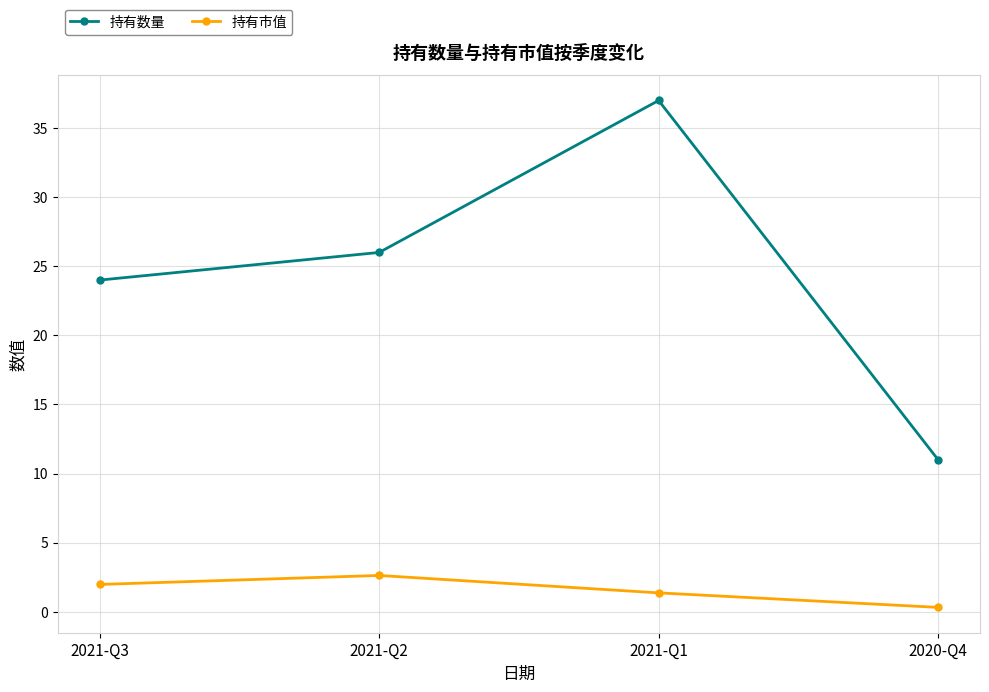

True or false: 持有数量 has a value of 38.4 at 2021-Q3.

False